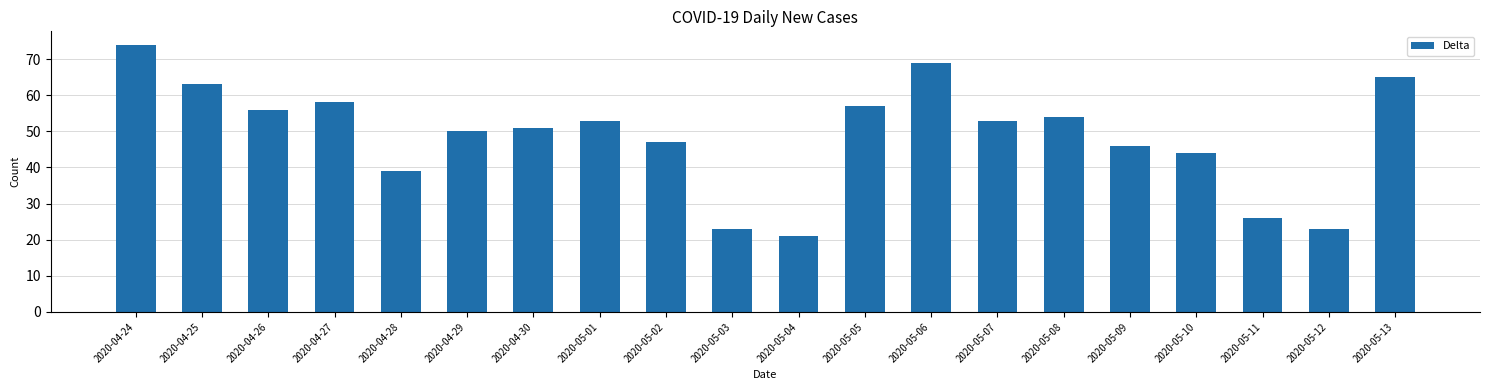

Is it true that the value at 2020-04-24 is 74?

True